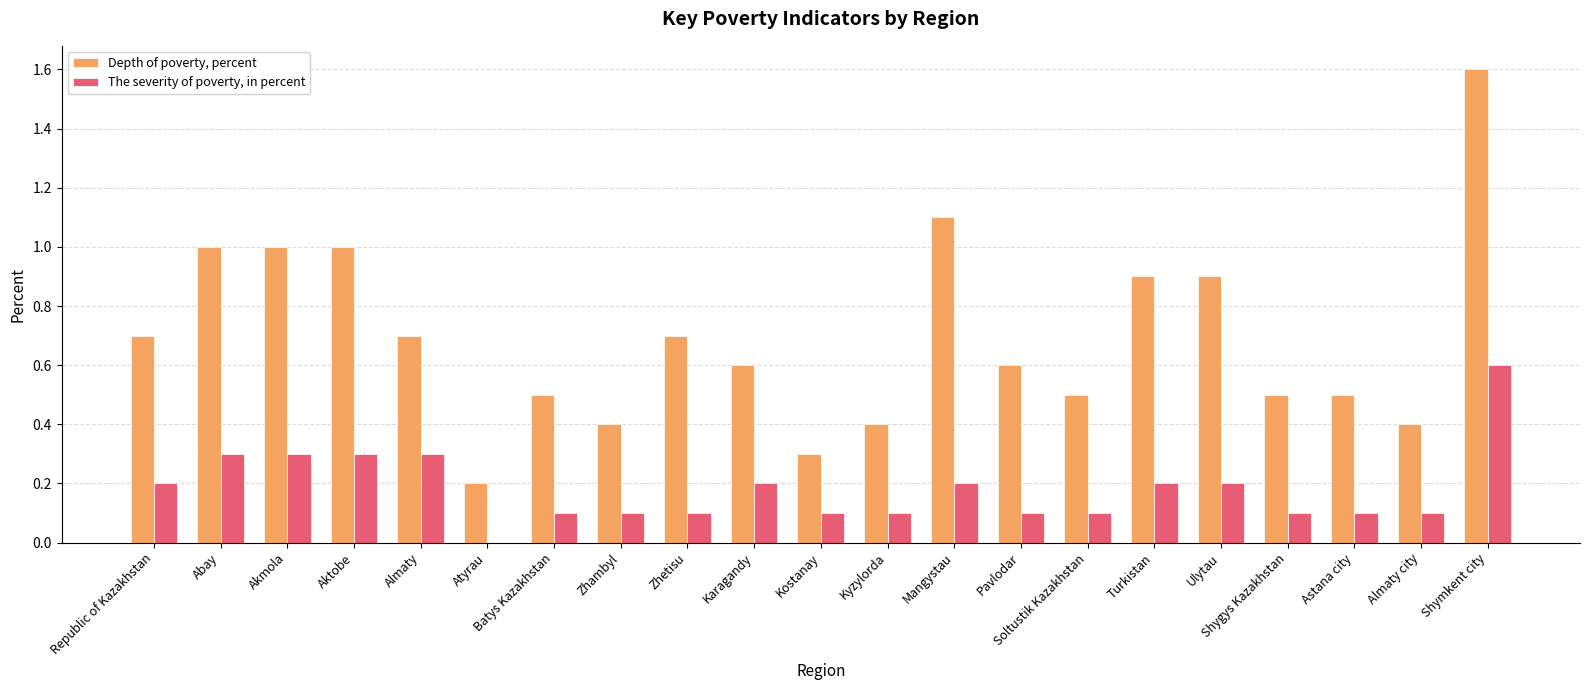

How many positive values does the The severity of poverty, in percent series have?

20